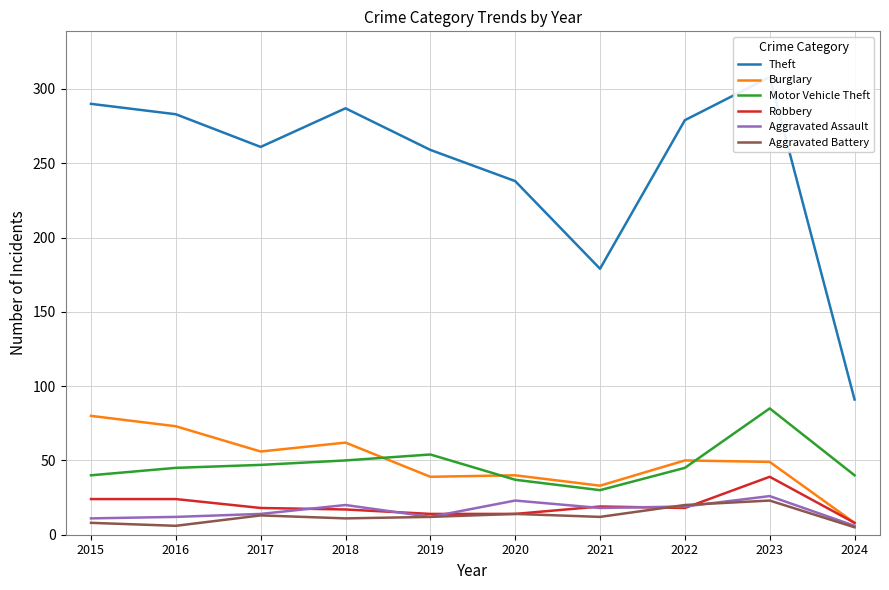

List the labels in order of Motor Vehicle Theft value, smallest first.

2021, 2020, 2015, 2024, 2016, 2022, 2017, 2018, 2019, 2023